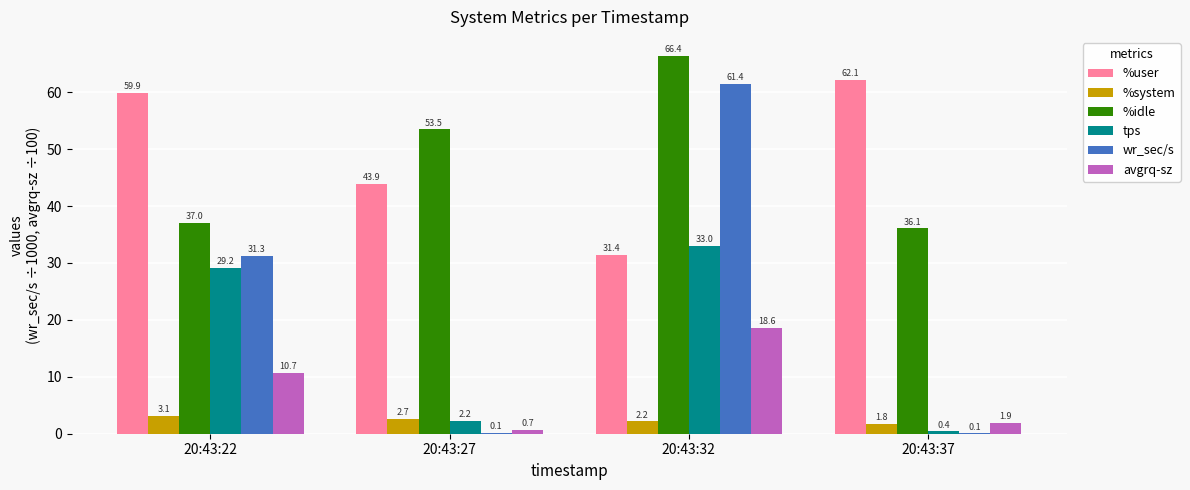

How many categories are shown in the chart?

4